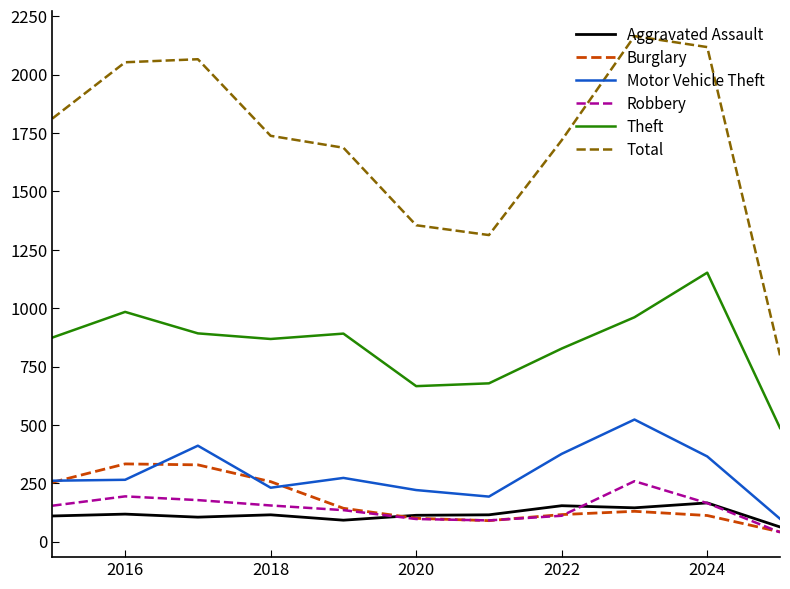

Which series has the widest spread of values?

Total